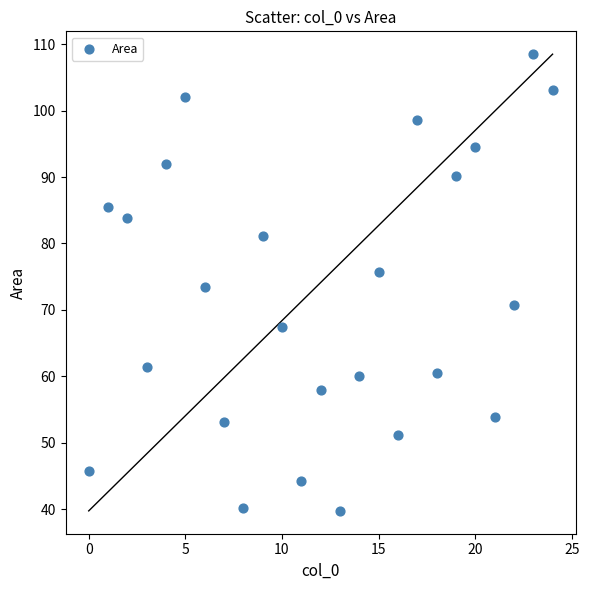

What is the range of Y values (max minus min)?

68.8